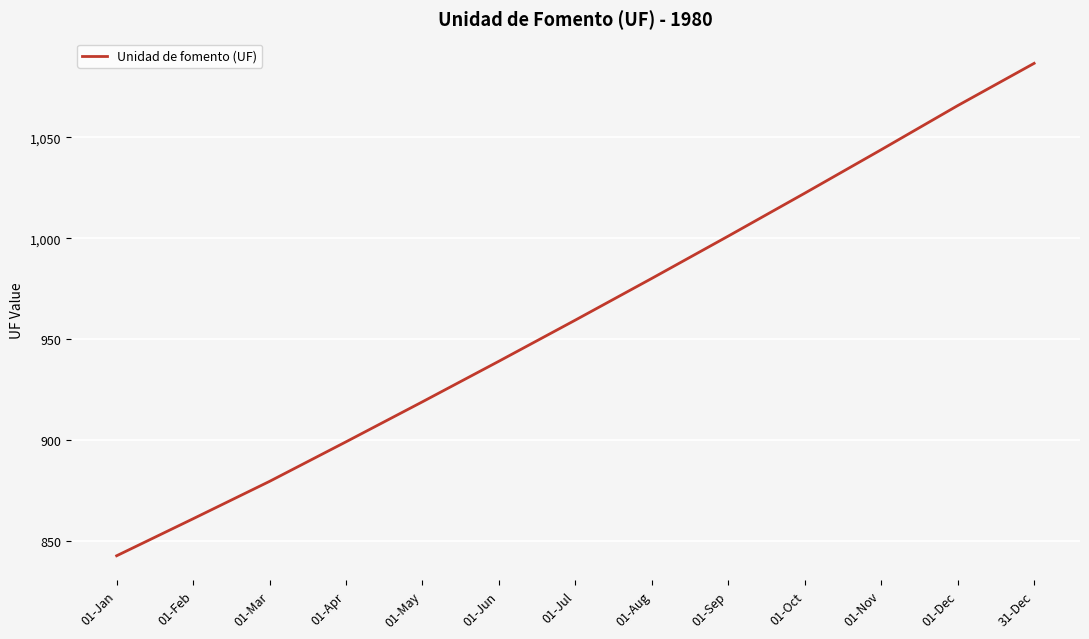

What is the change in value from 01-Oct to 01-Nov?

+21.5